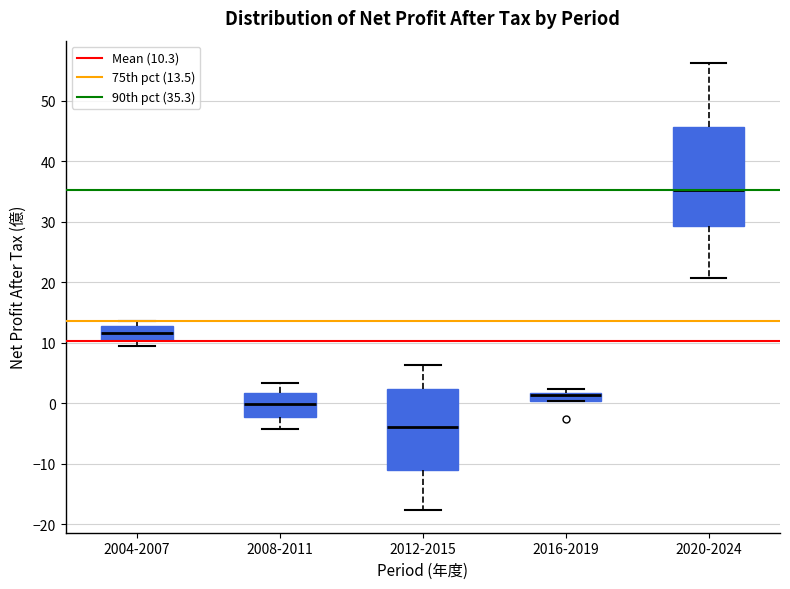

Which box is the tallest, from its lower edge to its upper edge?

2020-2024